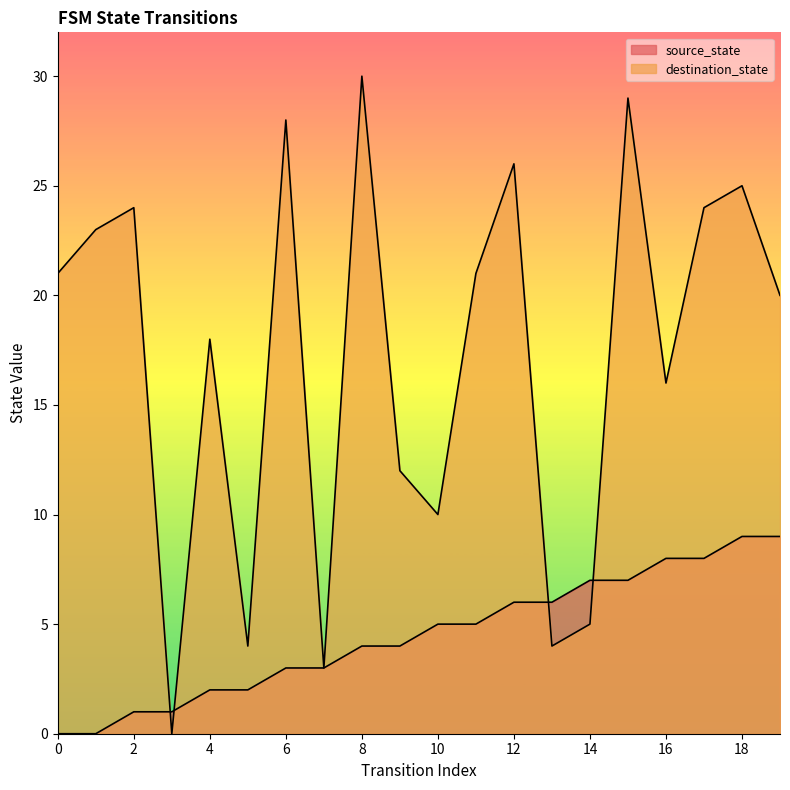

How many interior local valleys does the destination_state series have?

6